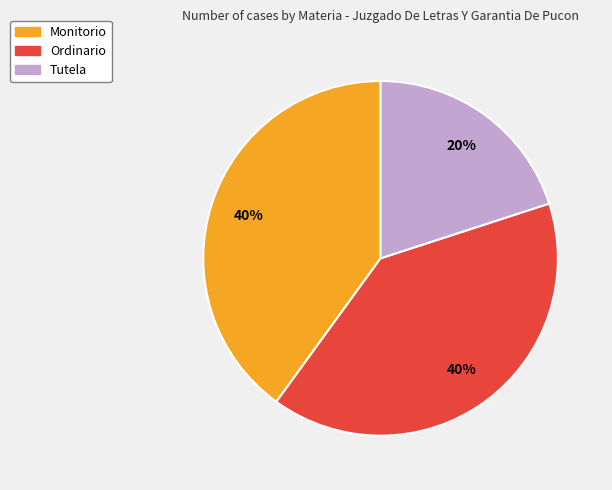

Is the sum of Monitorio and Tutela greater than half?

Yes